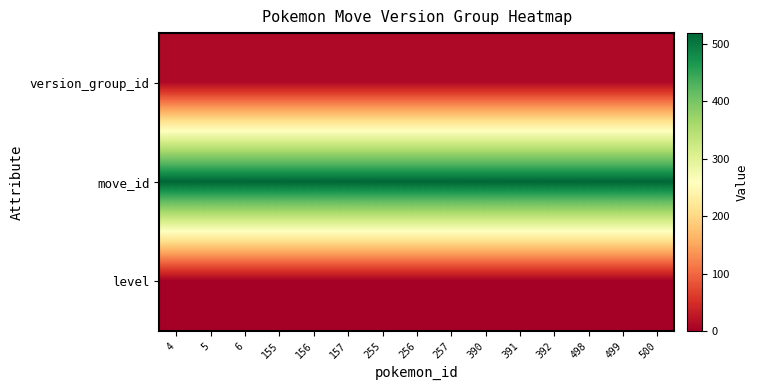

Reading right to left, what are all the values shown in this chart?

version_group_id: 500=11	499=11	498=11	392=11	391=11	390=11	257=11	256=11	255=11	157=11	156=11	155=11	6=11	5=11	4=11
move_id: 500=519	499=519	498=519	392=519	391=519	390=519	257=519	256=519	255=519	157=519	156=519	155=519	6=519	5=519	4=519
level: 500=0	499=0	498=0	392=0	391=0	390=0	257=0	256=0	255=0	157=0	156=0	155=0	6=0	5=0	4=0